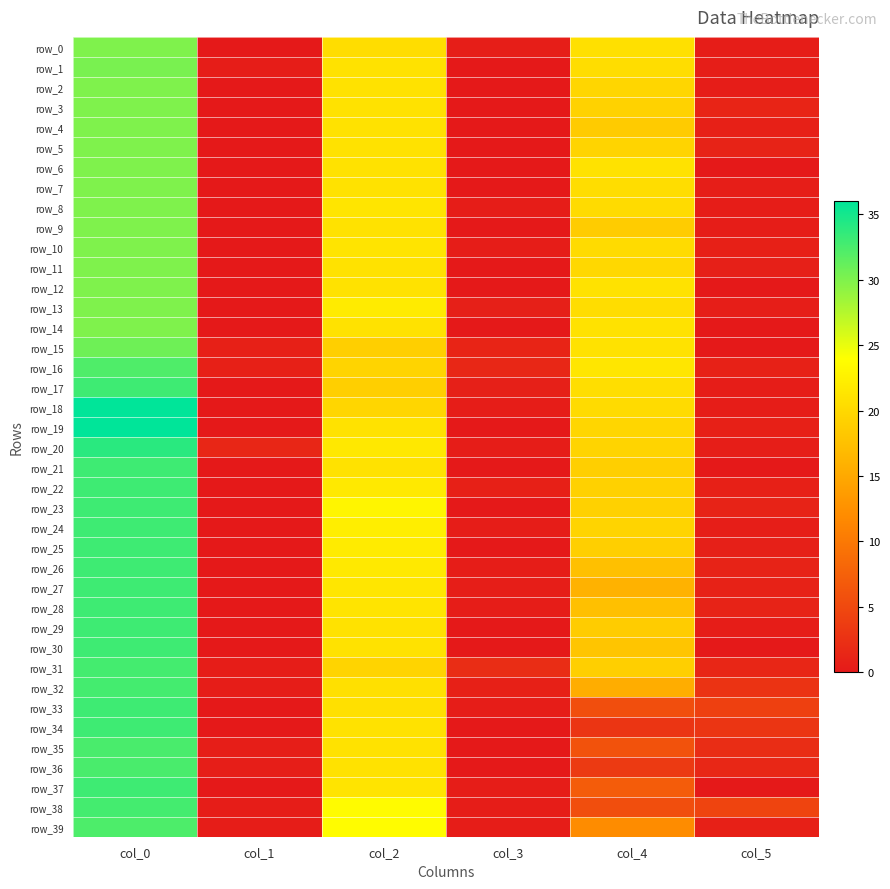

True or false: row_28 has a value of 12.3 at col_0.

False